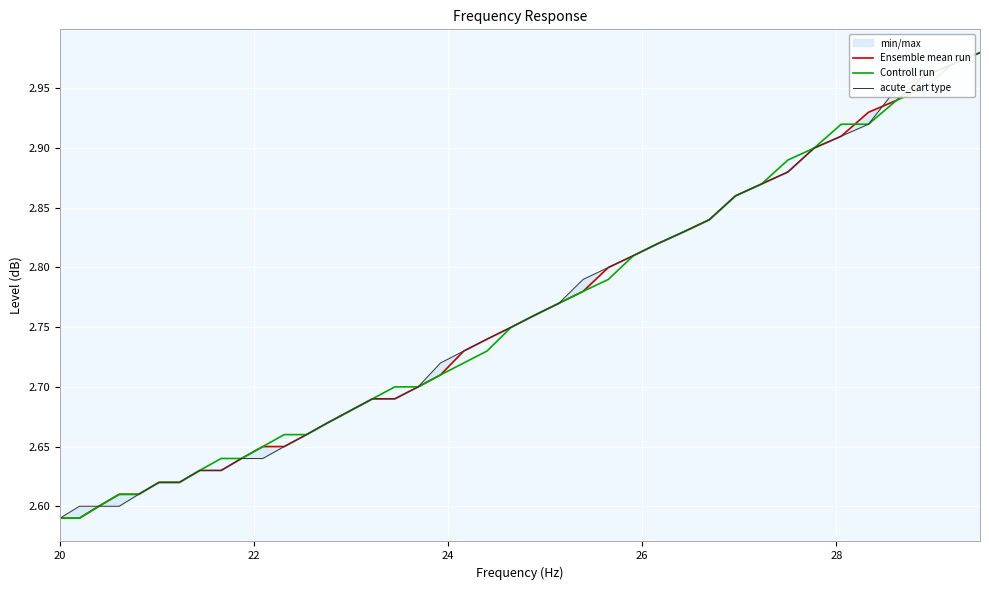

How many times do Controll run and Ensemble mean run cross each other?

1